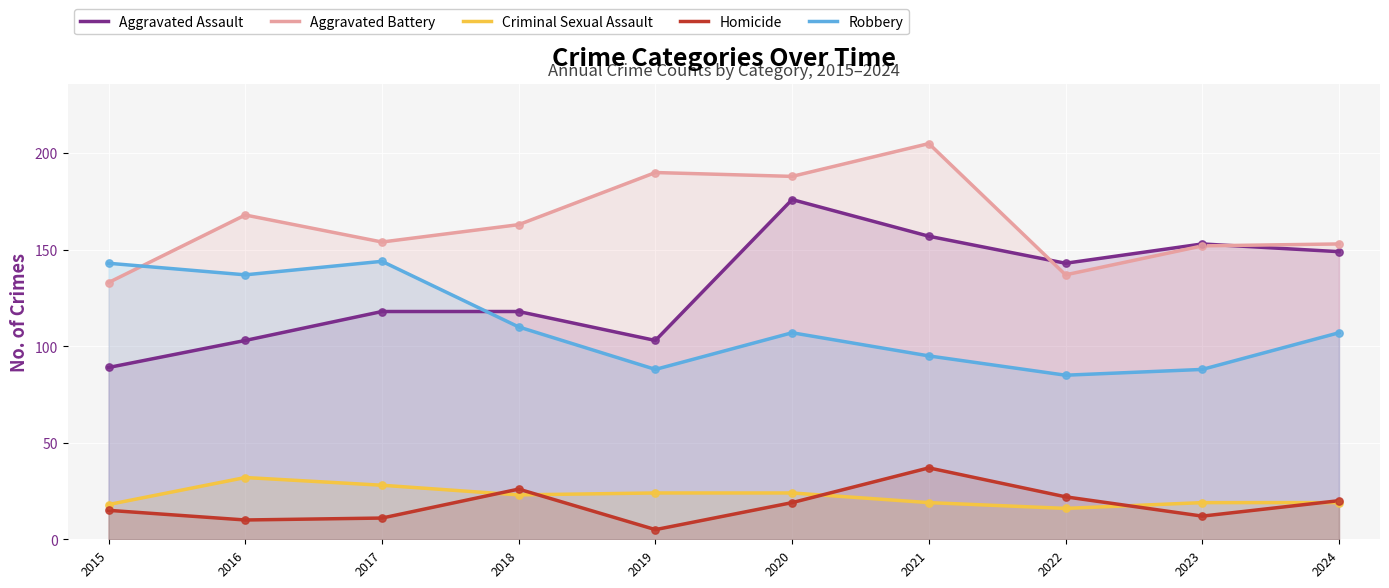

What are all the series names shown in the legend?

Aggravated Assault, Aggravated Battery, Criminal Sexual Assault, Homicide, Robbery